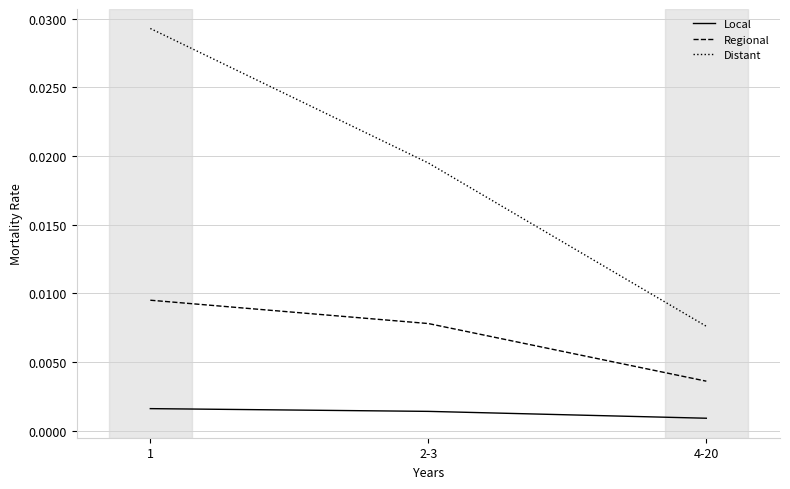

At 1, list the series in order from largest to smallest.

Distant, Regional, Local